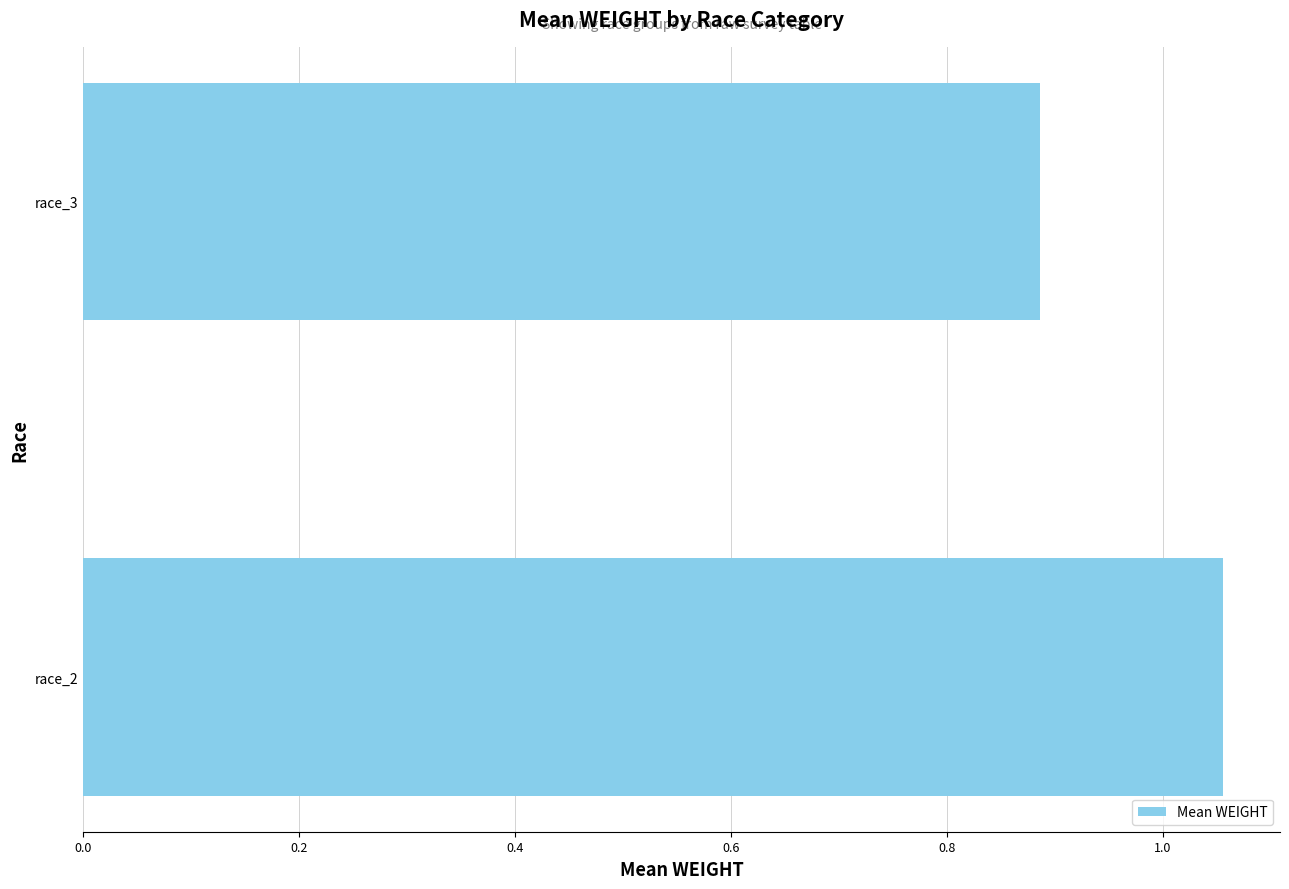

How many data points does each series have?

2